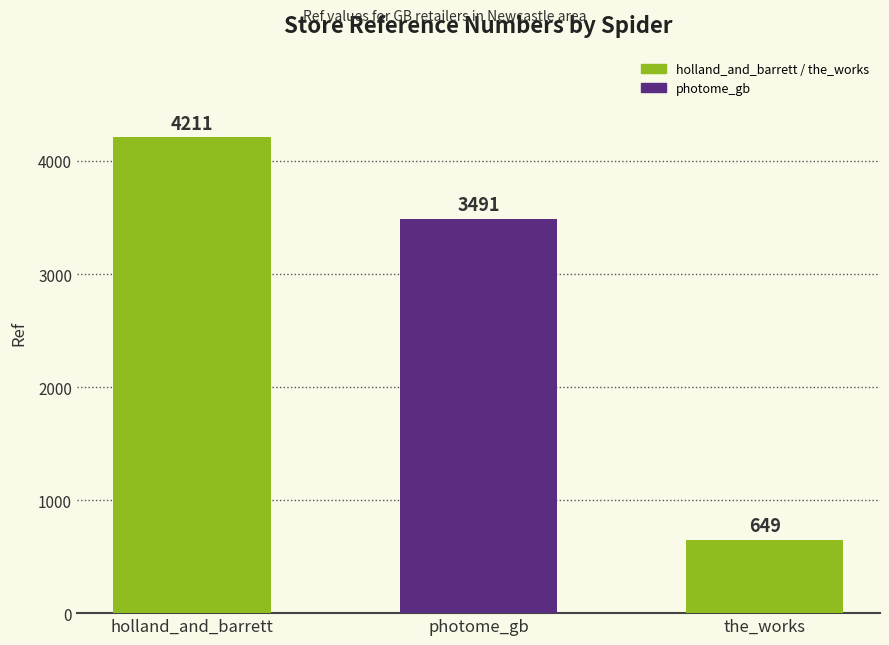

List the labels in order of value, smallest first.

the_works, photome_gb, holland_and_barrett